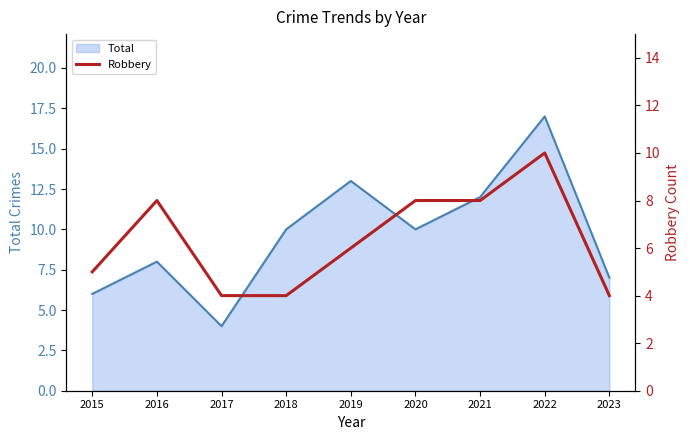

The Total series shows 6 at 2015. True or false?

True